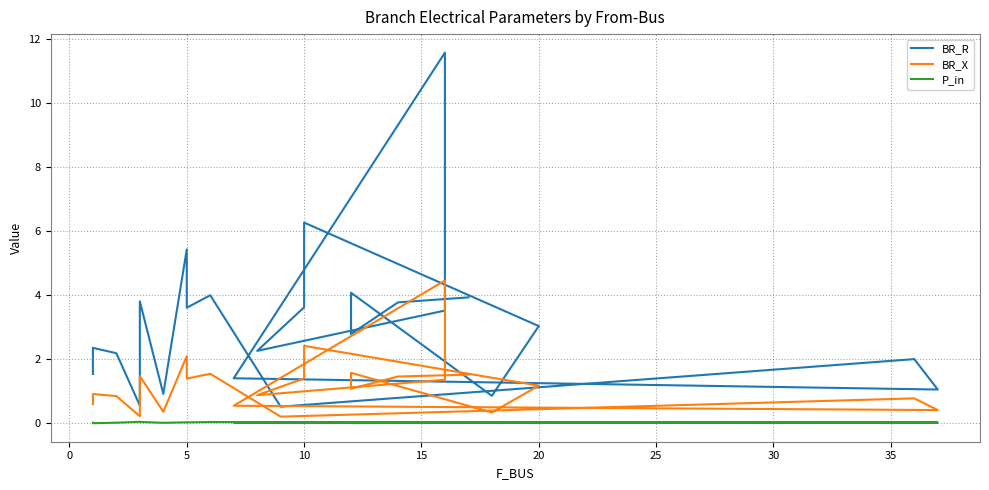

At 20, list the series in order from largest to smallest.

BR_R, BR_X, P_in